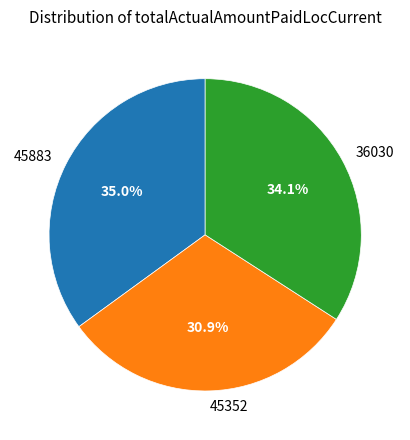

Is 45352 the majority of the pie?

No